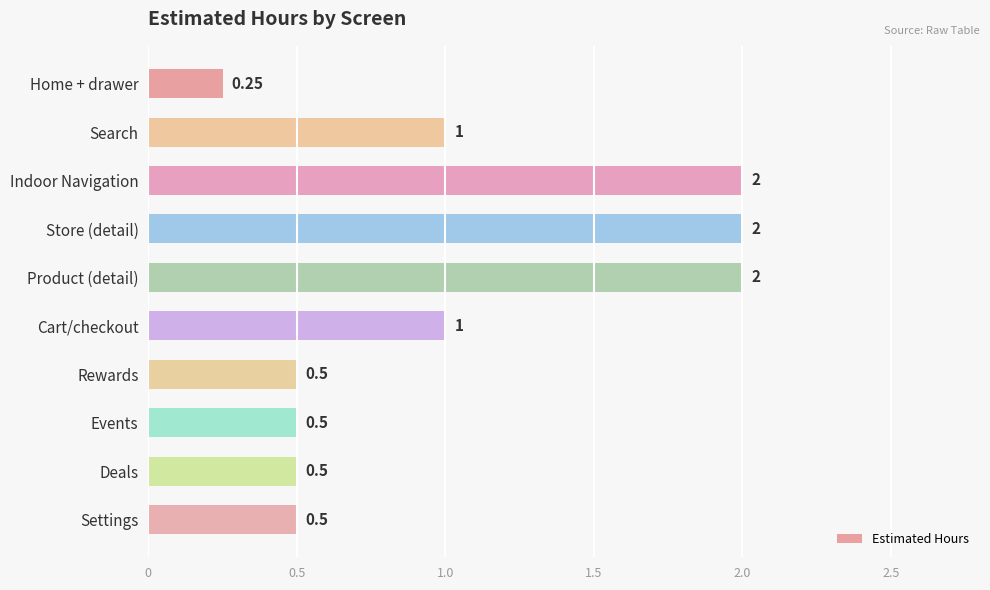

What is the label of the 4th bar from the bottom?

Rewards